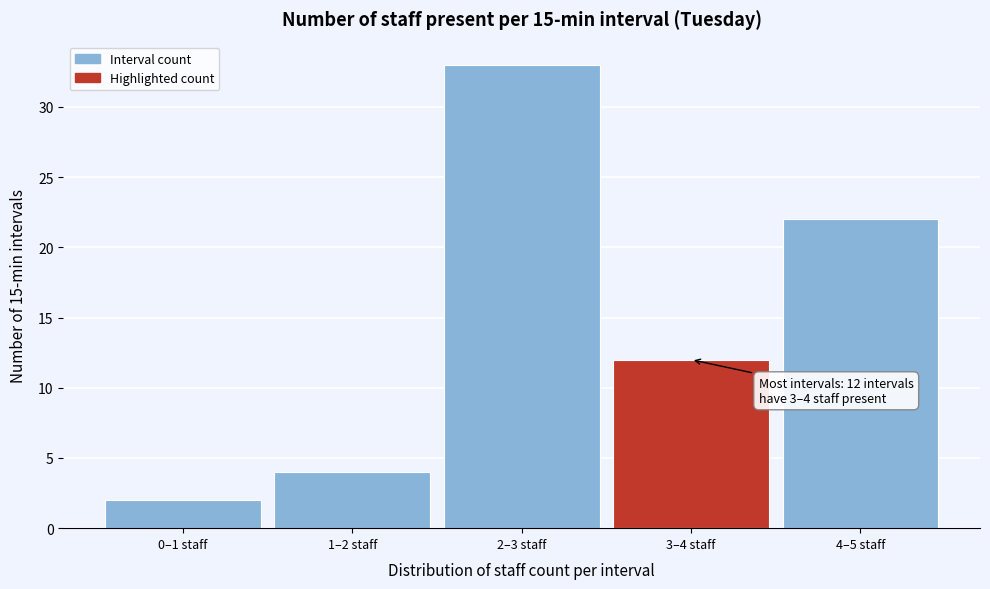

Reading left to right, what are all the values shown in this chart?

0–1 staff=2	1–2 staff=4	2–3 staff=33	3–4 staff=12	4–5 staff=22